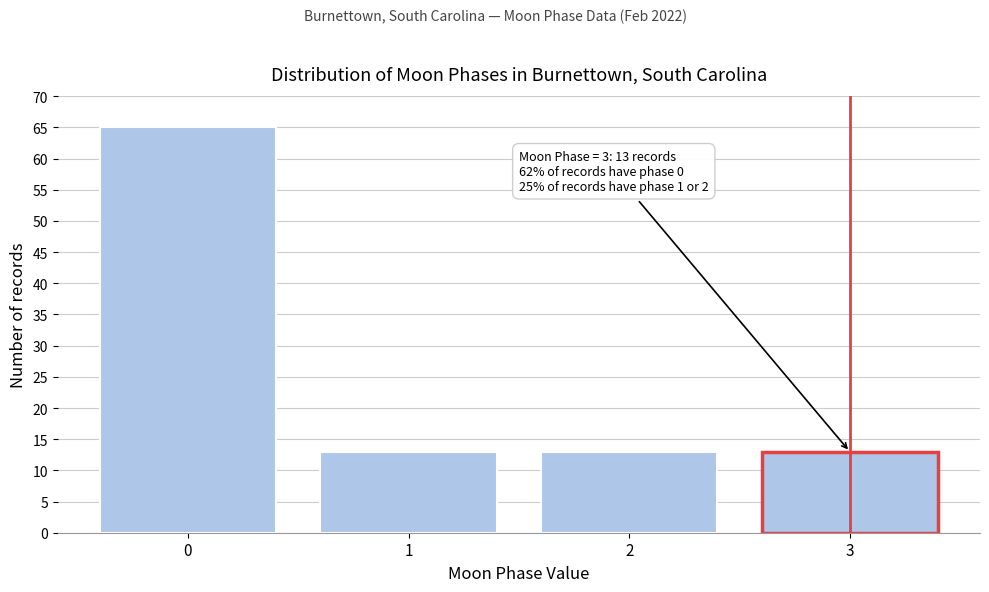

Reading right to left, list all the values displayed in this chart.

13	13	13	65